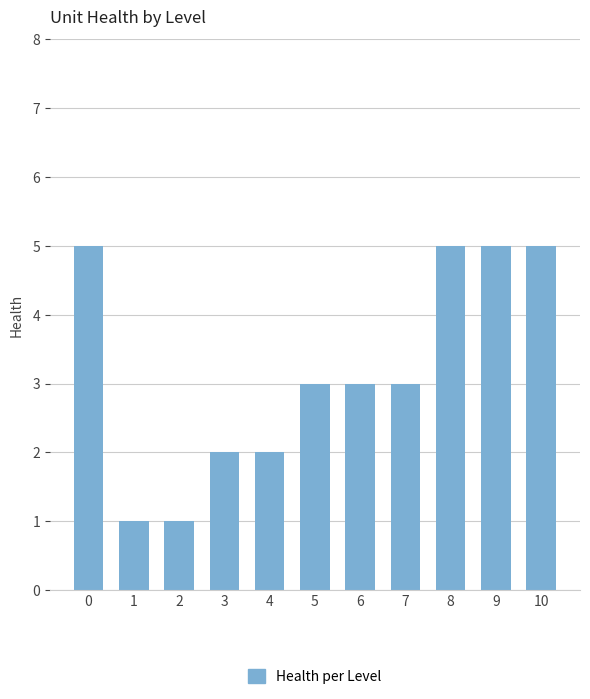

What is the greatest value displayed?

5